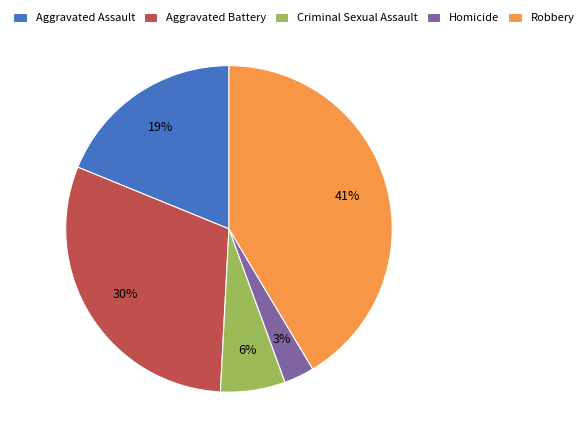

Is the sum of Aggravated Battery and Criminal Sexual Assault greater than half?

No